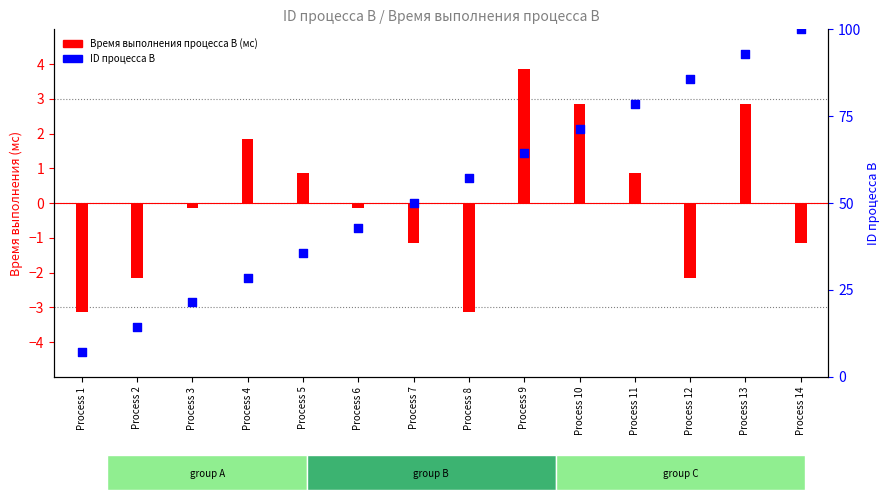

Which series has the widest spread of Y values?

ID процесса B